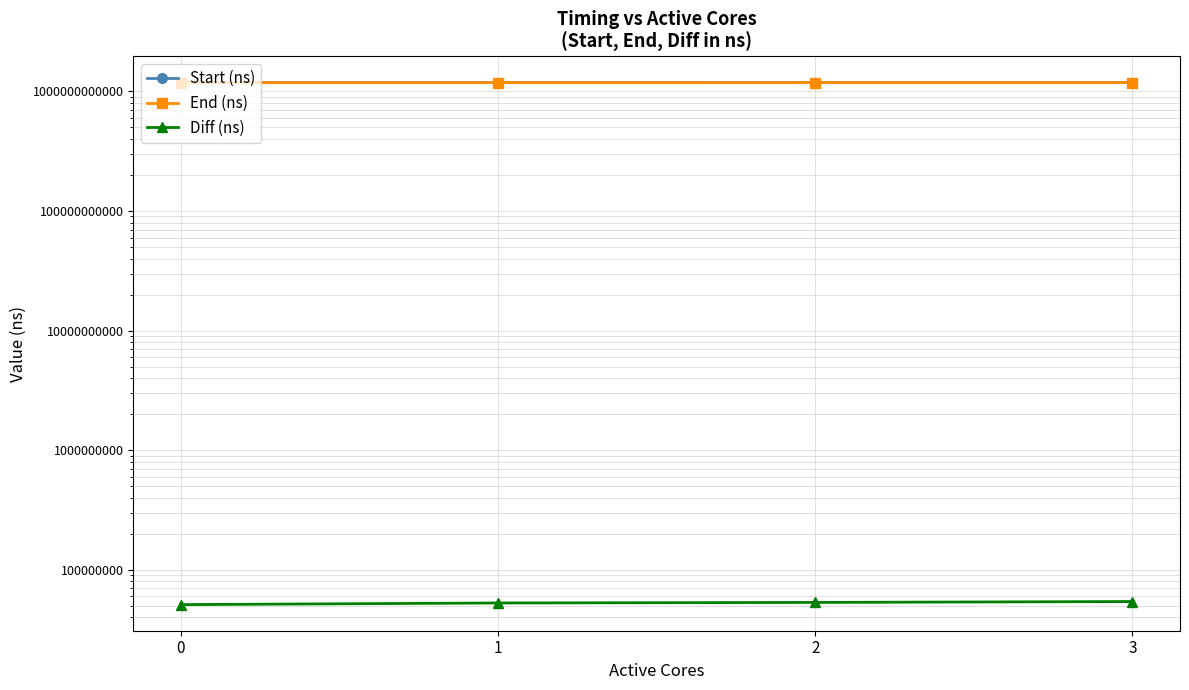

How many values in the Diff (ns) series are below 53278914?

2